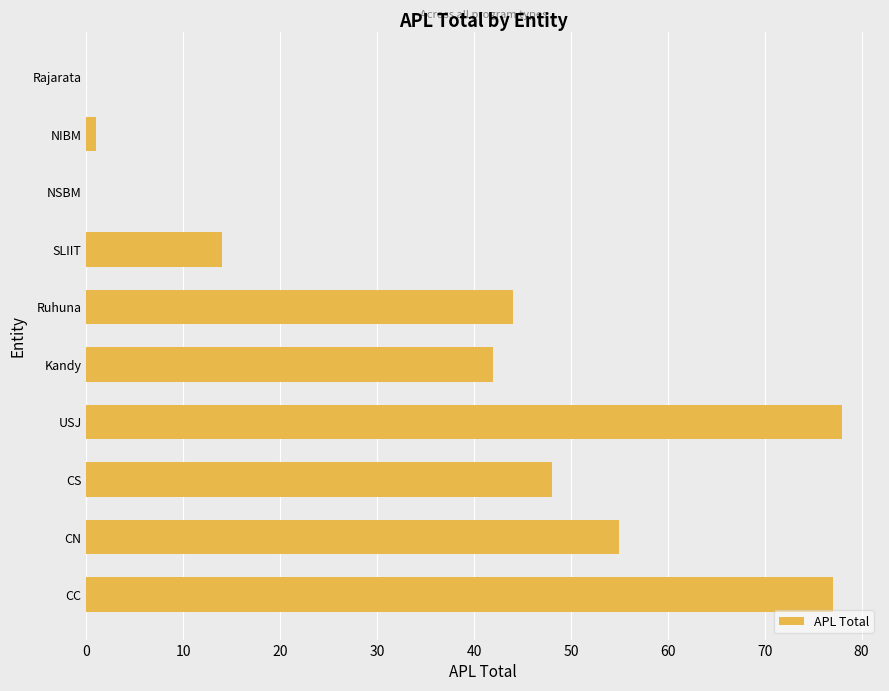

Reading top to bottom, extract all data points from this chart.

Rajarata=0	NIBM=1	NSBM=0	SLIIT=14	Ruhuna=44	Kandy=42	USJ=78	CS=48	CN=55	CC=77